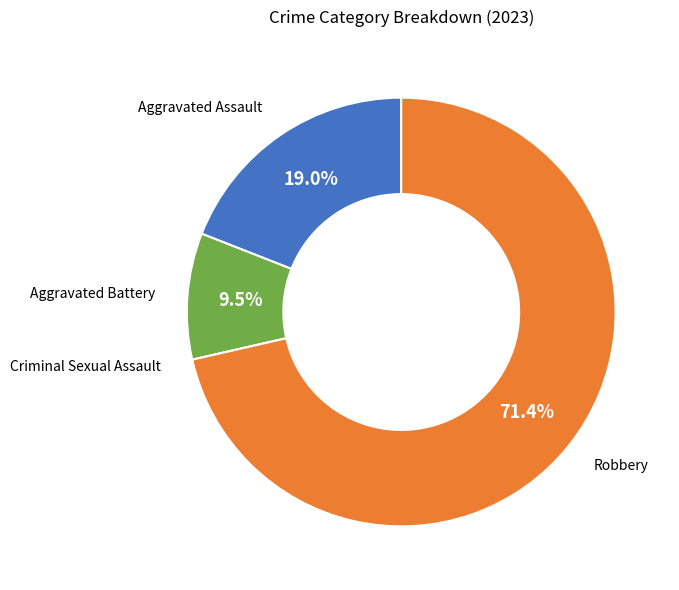

To the nearest percent, what is the difference between the largest and smallest slice percentages?

71%